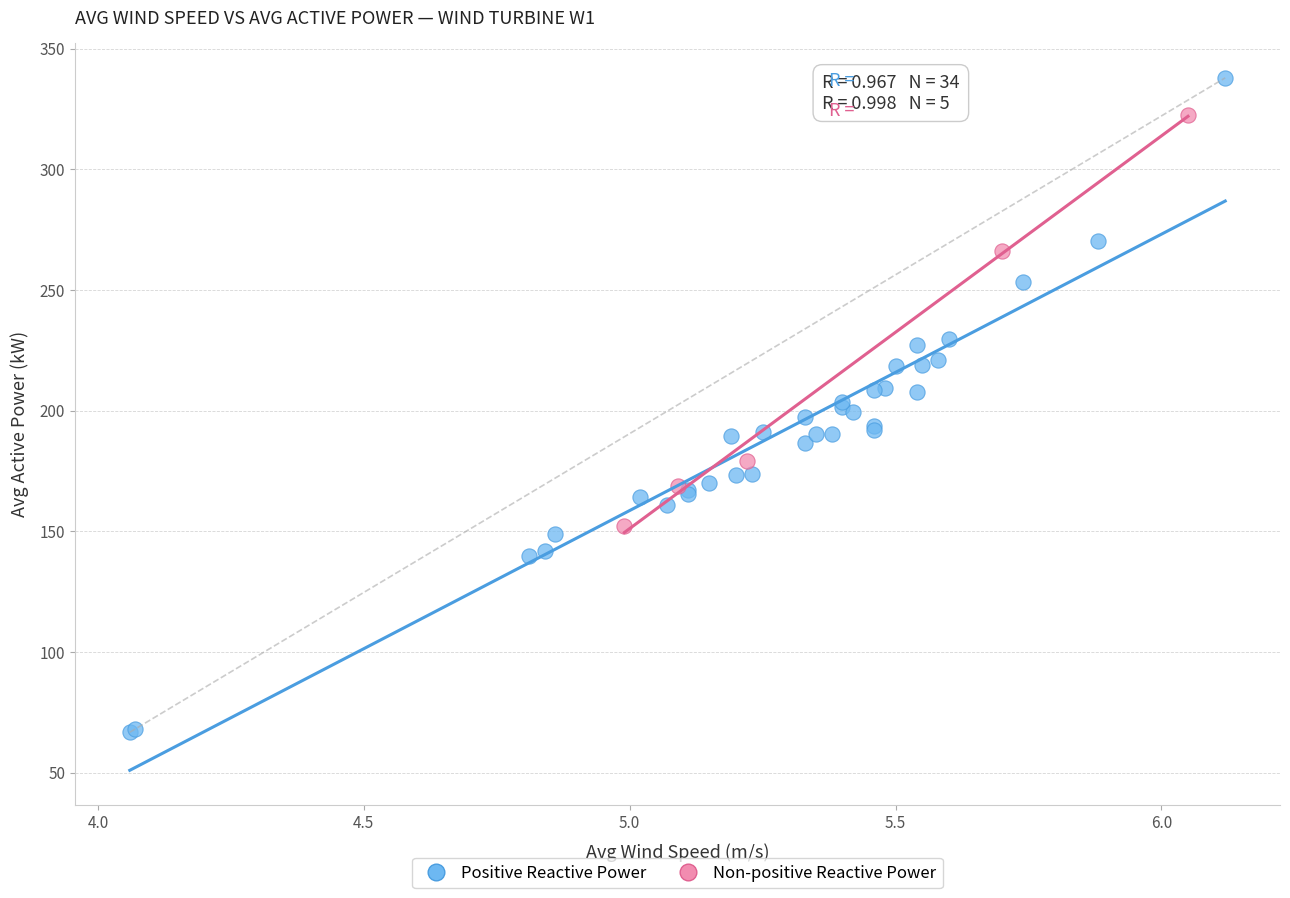

Which series has the widest spread of Y values?

Positive Reactive Power